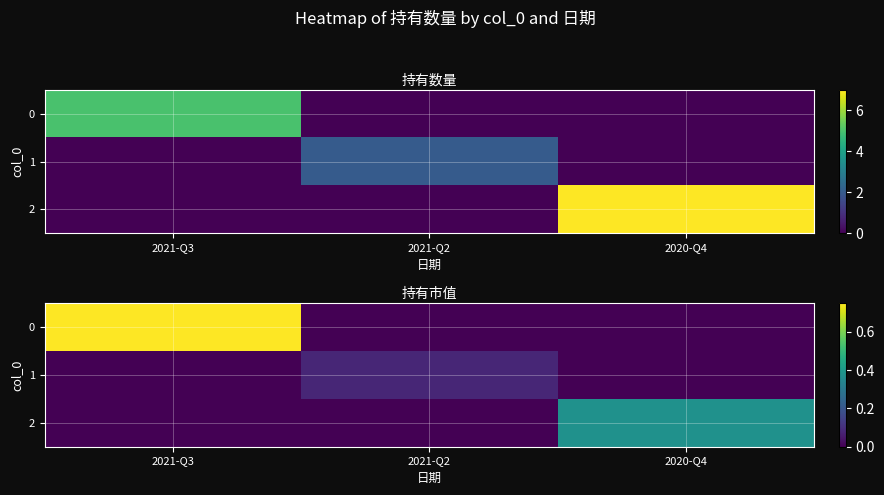

Rank the categories by 0 value from highest to lowest.

2021-Q3, 2021-Q2, 2020-Q4